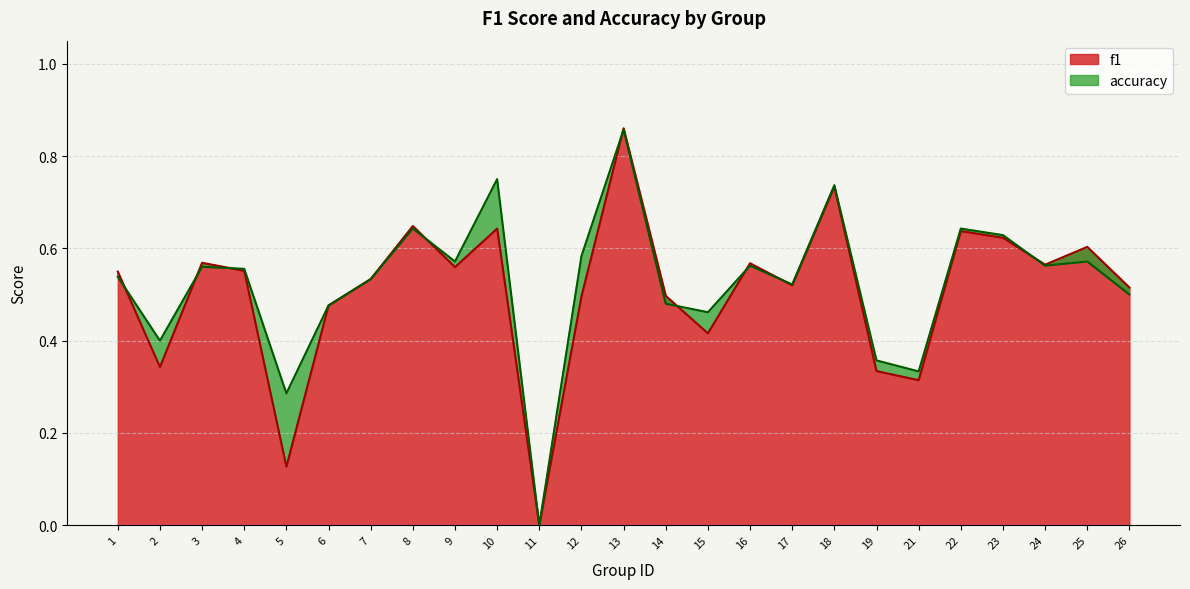

How many series are shown in this chart?

2